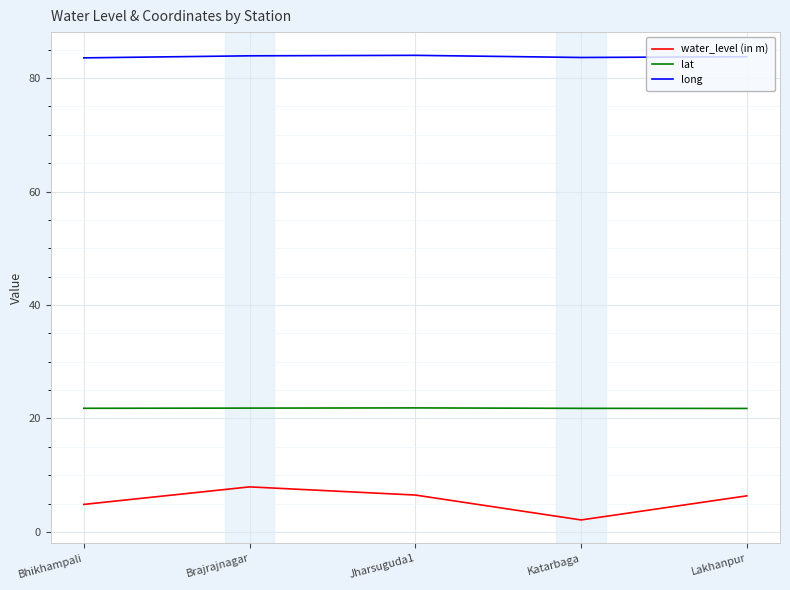

What is the total value across all series at Bhikhampali?

110.2